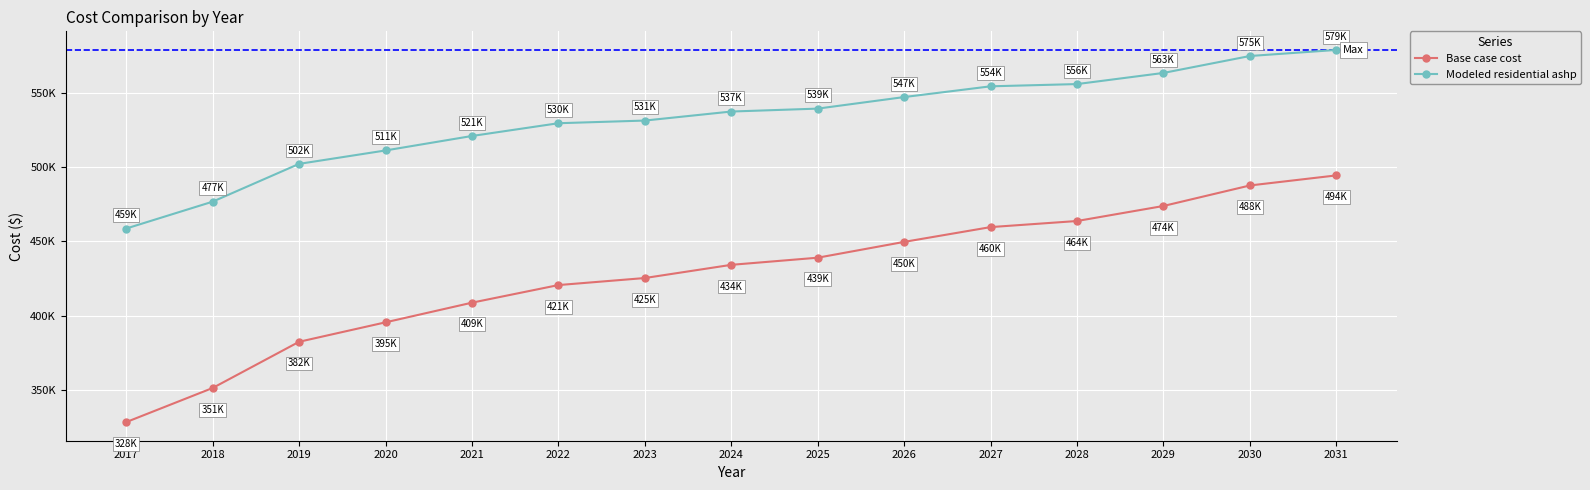

Which series has the largest range (max minus min)?

Base case cost